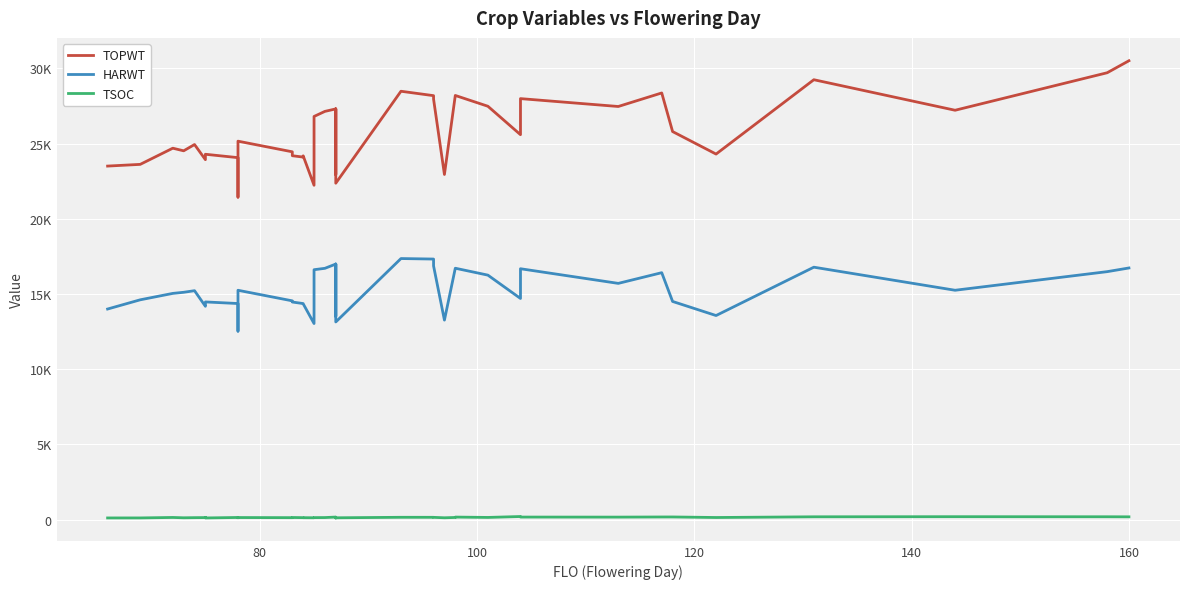

Rank the series by their maximum value, from highest to lowest.

TOPWT, HARWT, TSOC